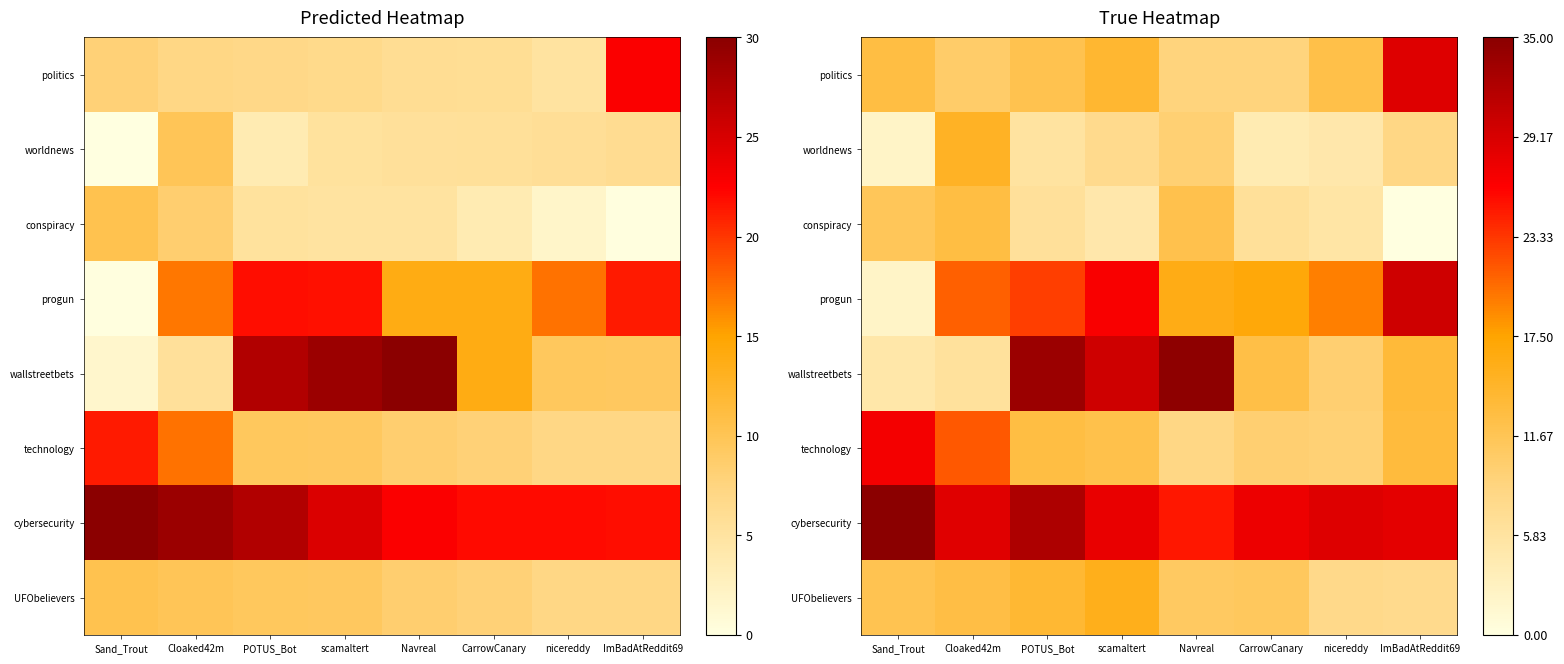

True or false: progun has a value of 49.6 at ImBadAtReddit69.

False